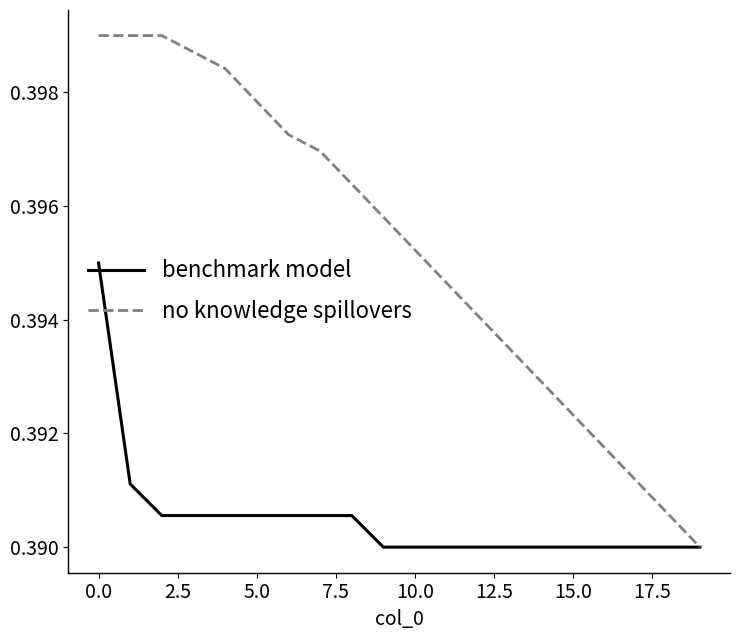

How many distinct data groups are displayed?

2